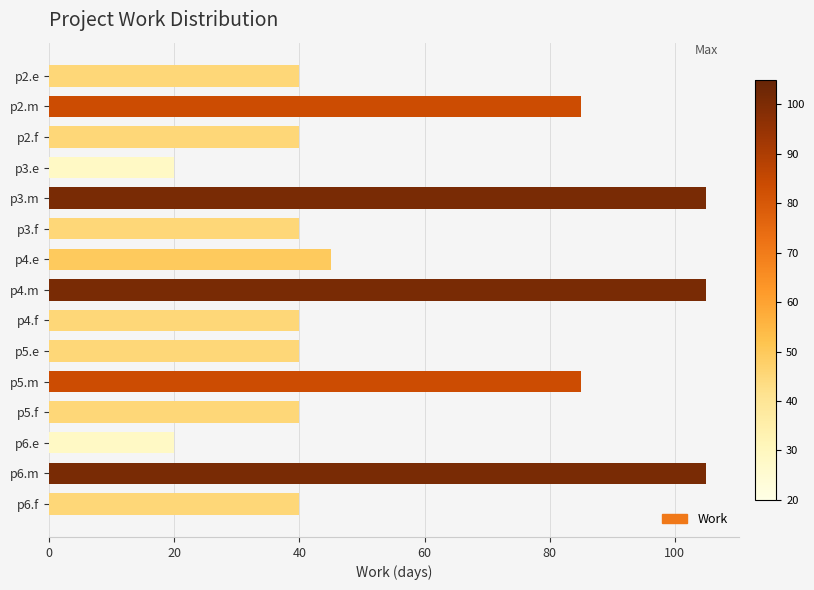

How many series are shown in this chart?

1